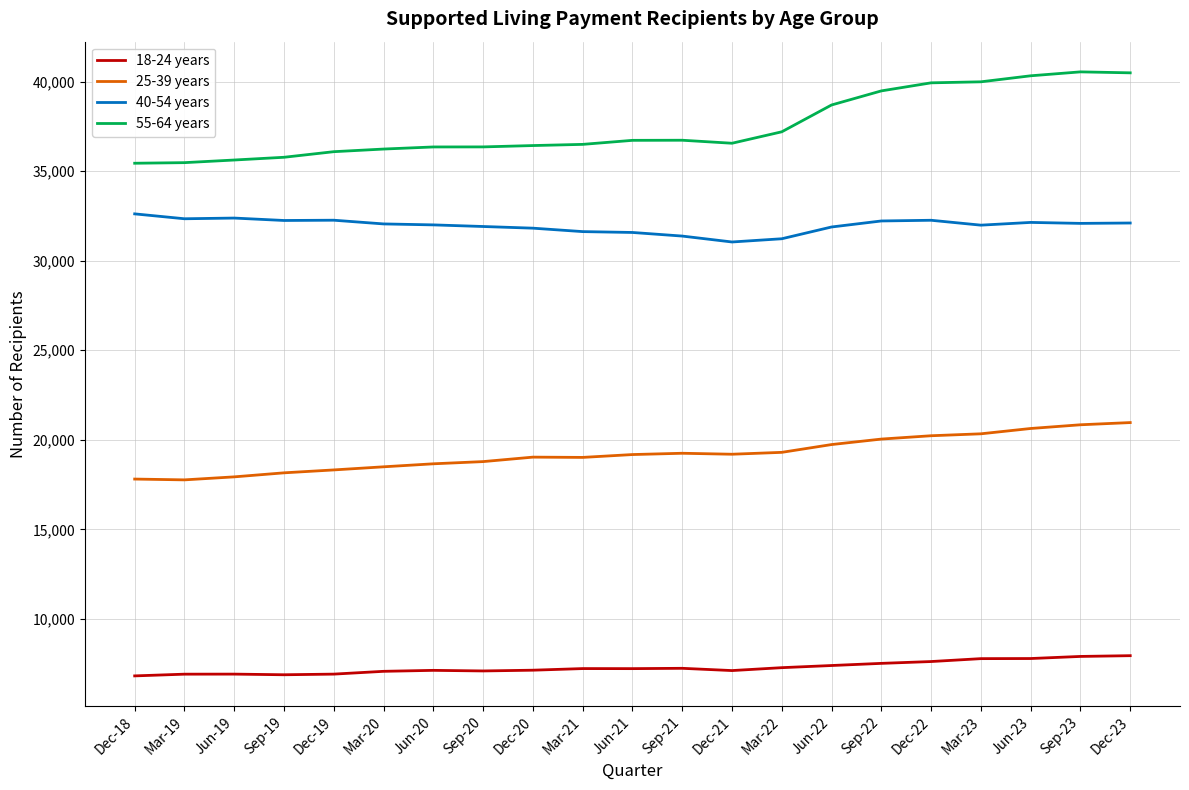

At Mar-21, list the series in order from largest to smallest.

55-64 years, 40-54 years, 25-39 years, 18-24 years